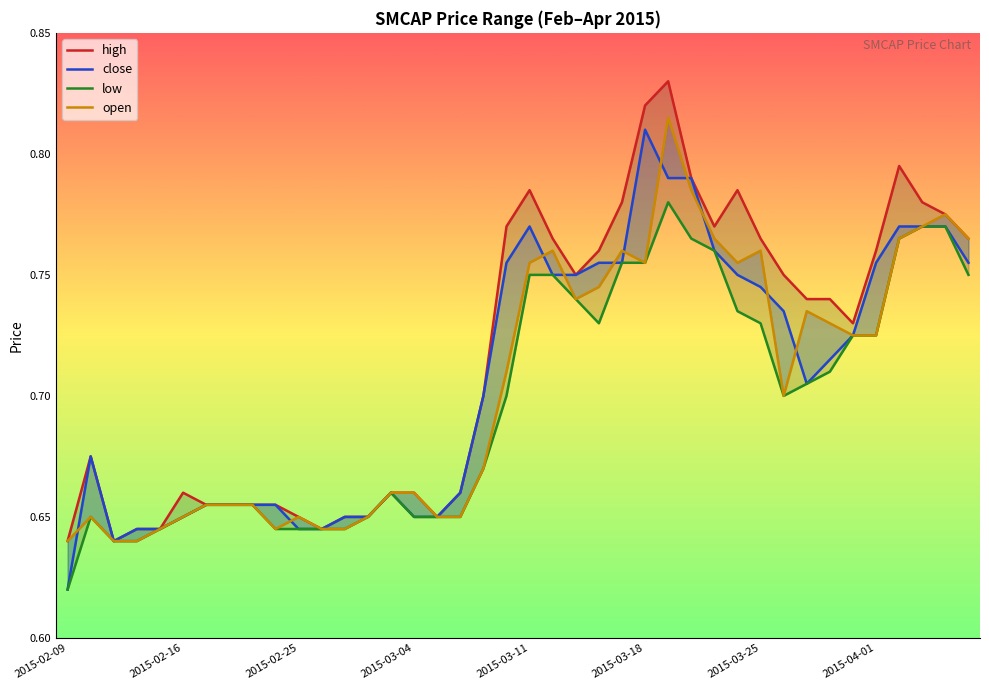

What position from the right is 2015-04-01?

5